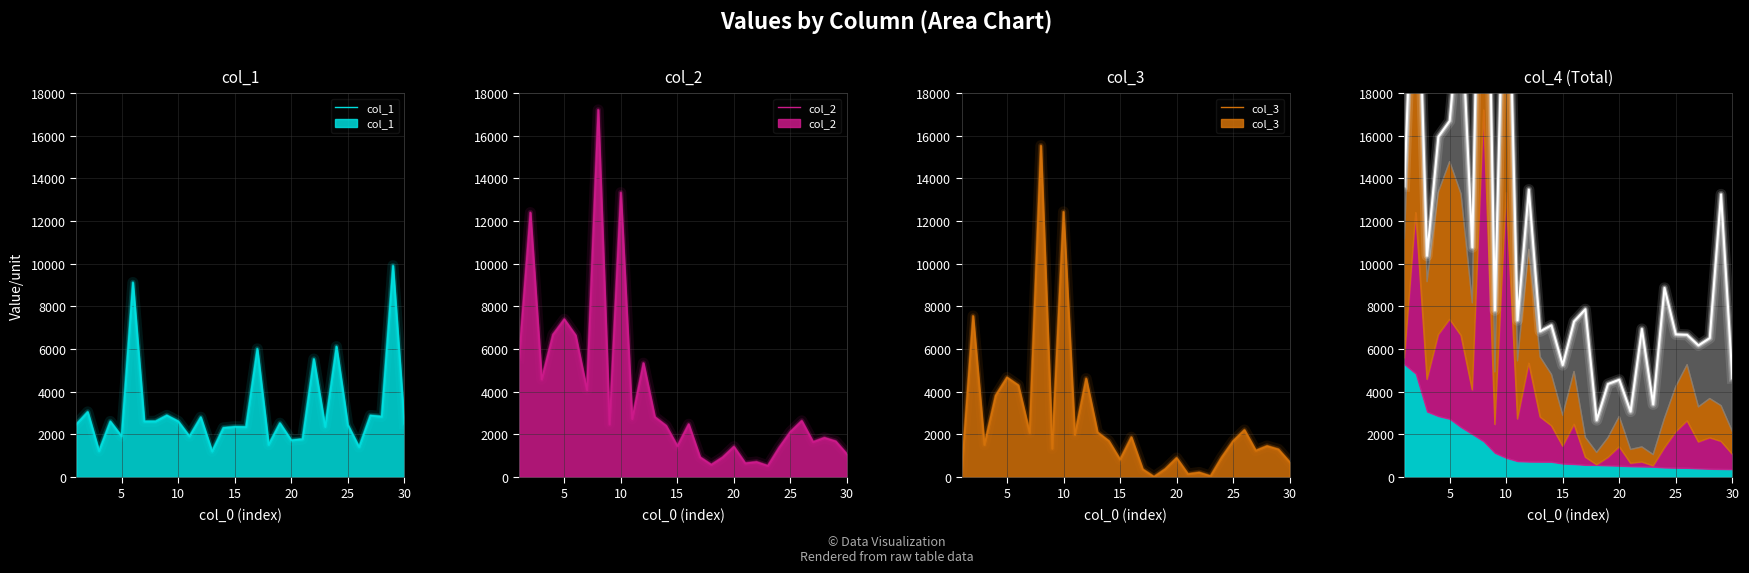

Which series has the largest range (max minus min)?

col_2